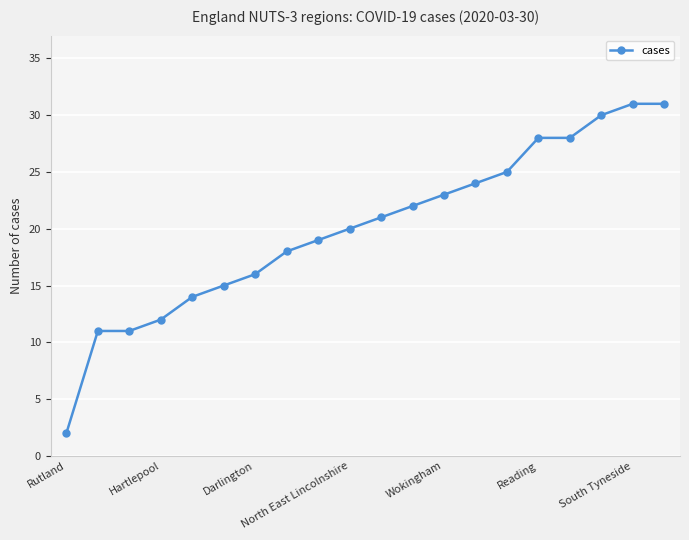

How many values are below 21?

10